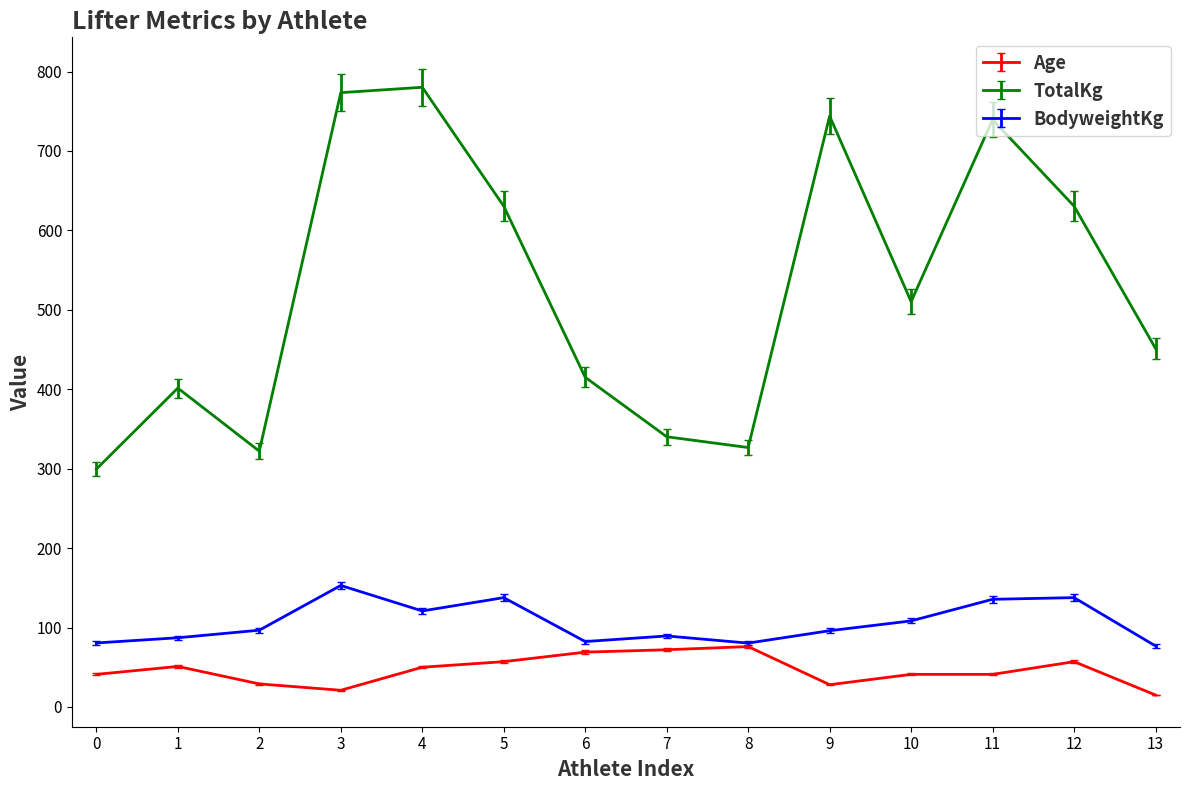

Count the number of categories in the chart.

14